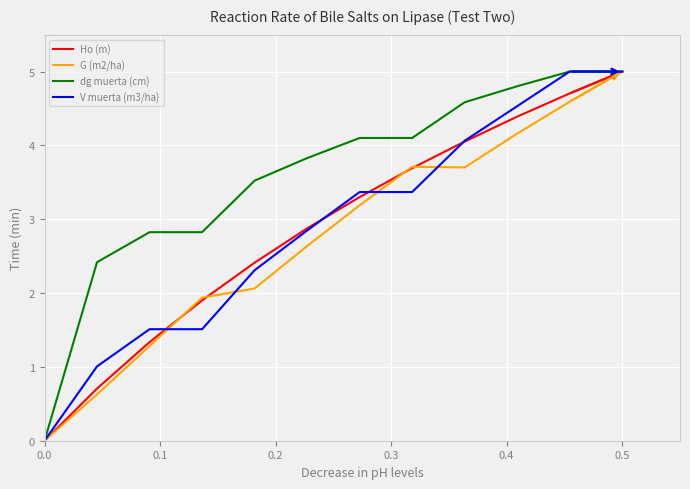

What is the maximum value shown in the chart?

5.0